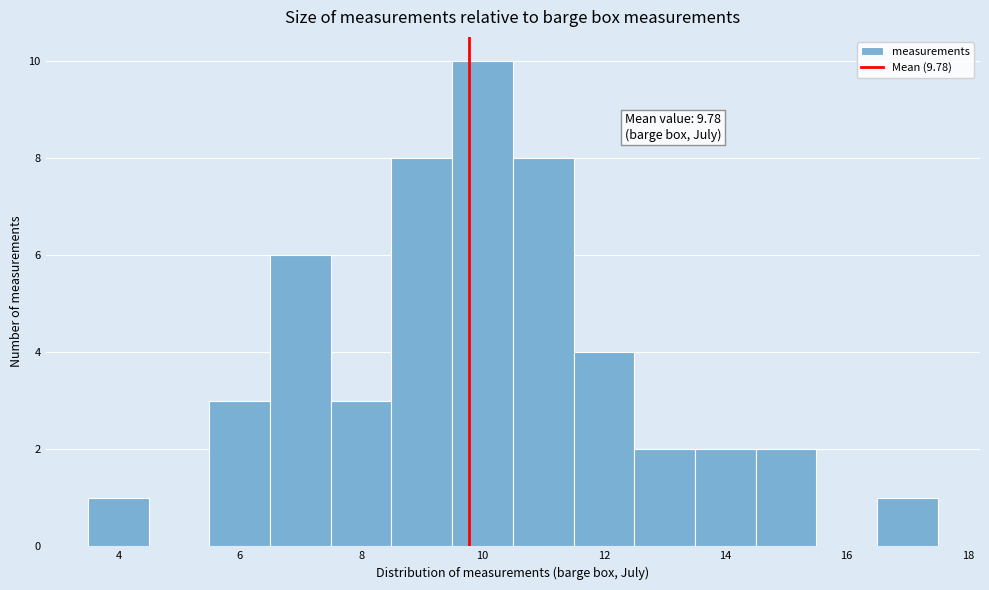

Which range on the x-axis has the tallest bar?

9.5 to 10.5